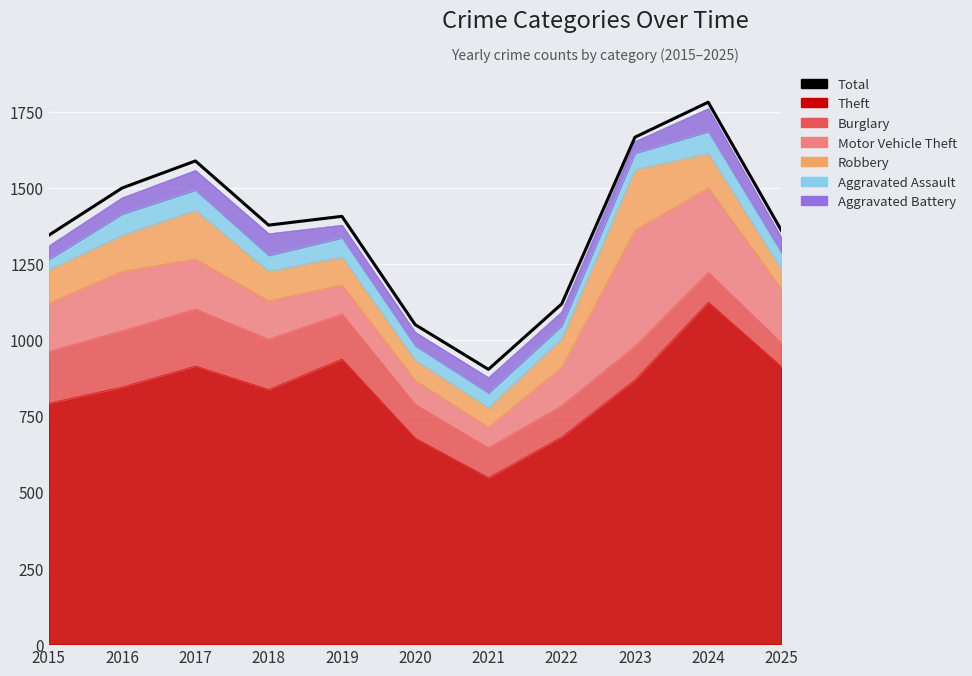

Is it true that the value at 2019 is 1406?

True